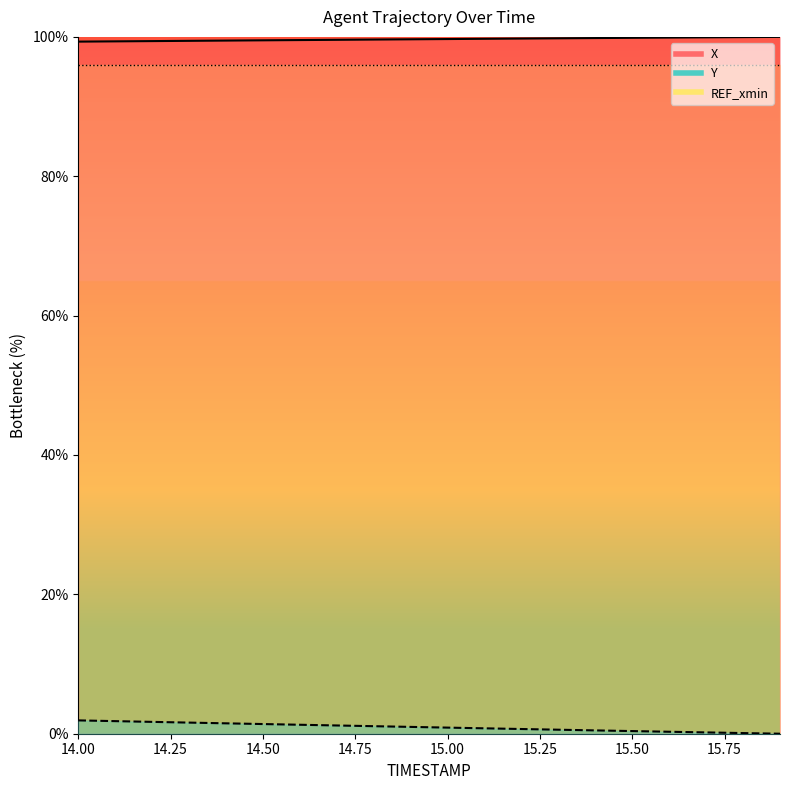

Rank the series at 15.7 from lowest to highest value.

Y, X